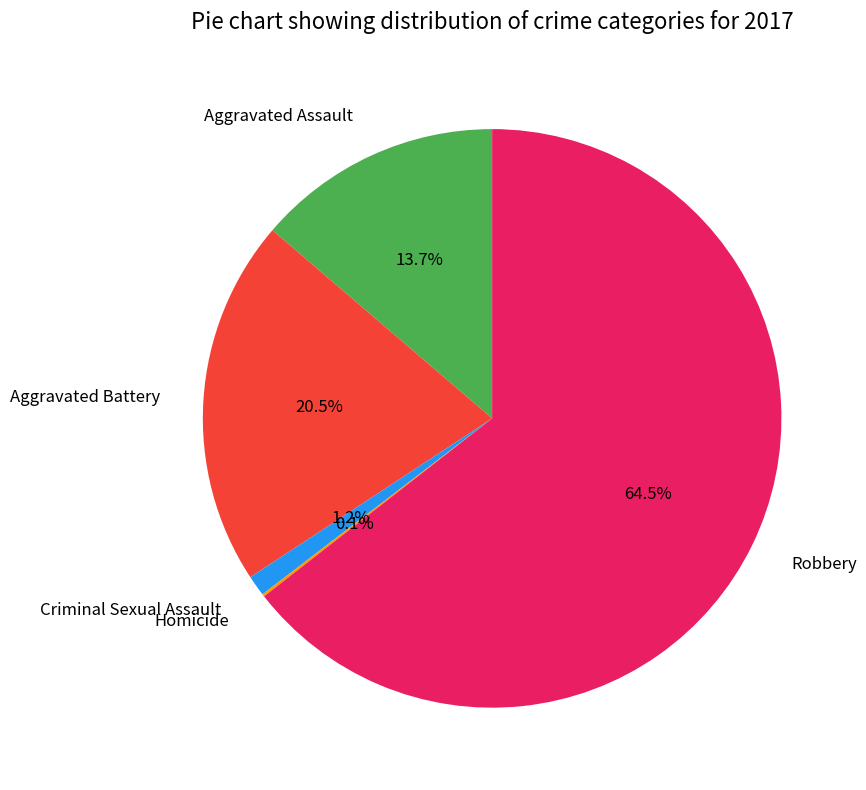

Is there any slice that represents more than half of the pie?

Yes